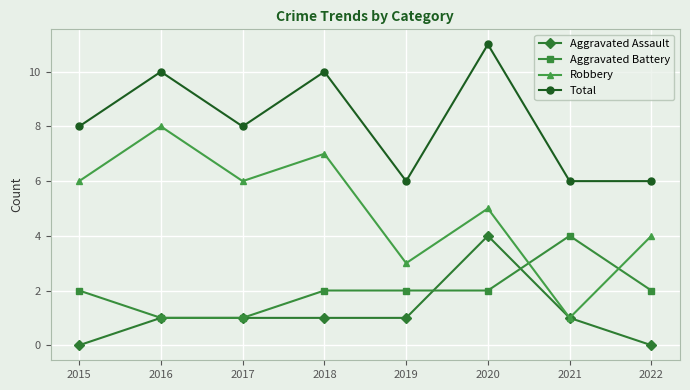

Is the value of Robbery at 2016 greater than the value of Aggravated Assault at 2022?

Yes